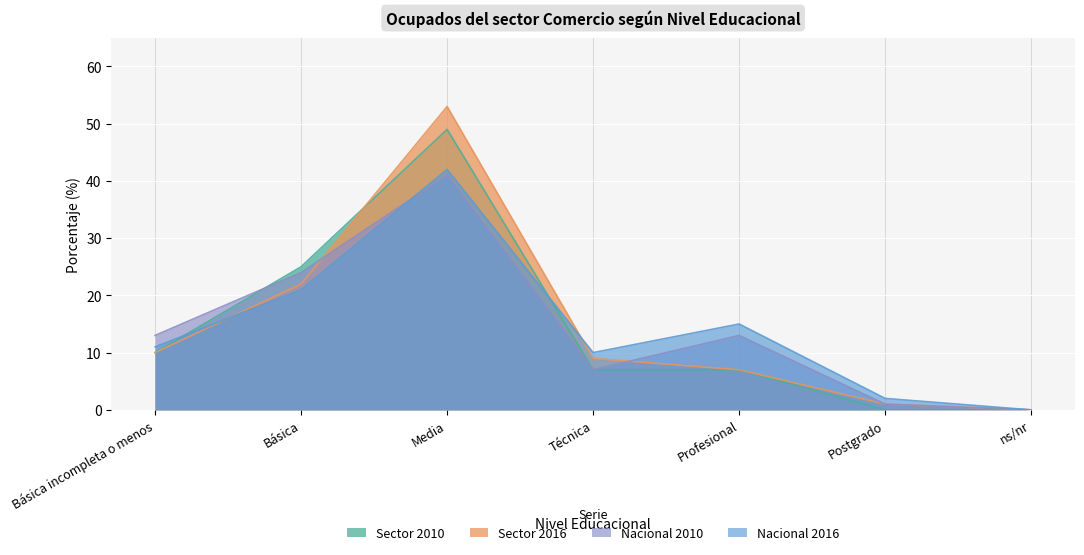

How many lines are shown in the chart?

4